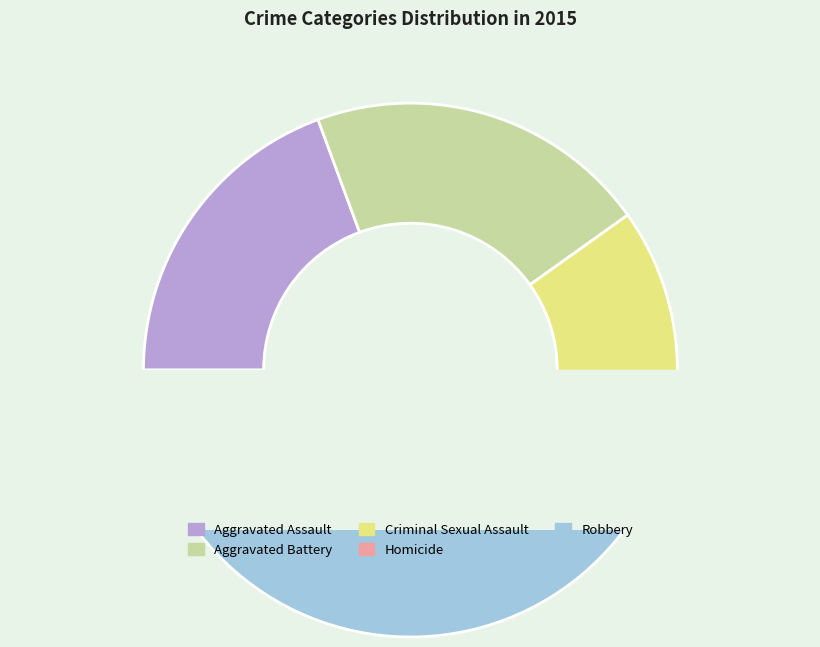

How much of the chart is everything except Robbery?

51.9%